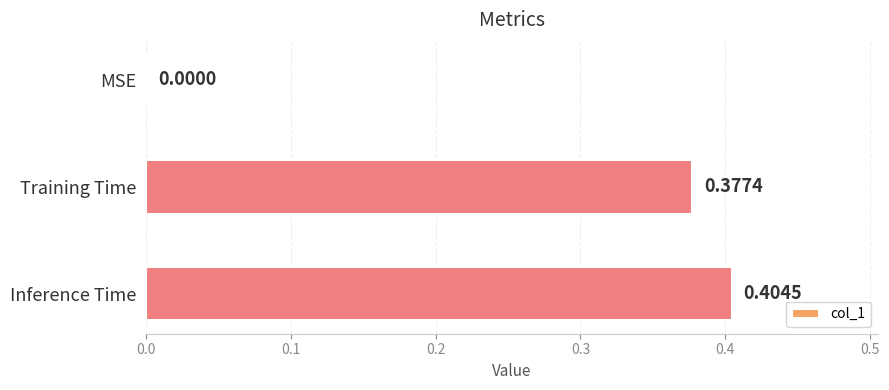

Which has a higher value, Training Time or Inference Time?

Inference Time